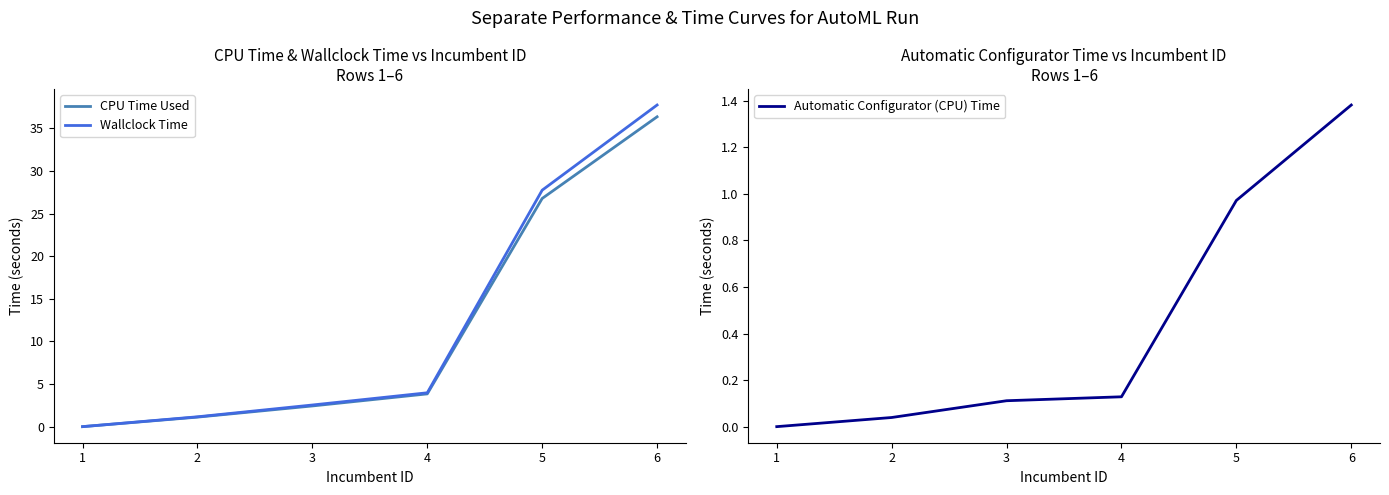

The value of Wallclock Time at 5 is 27.8. True or false?

True